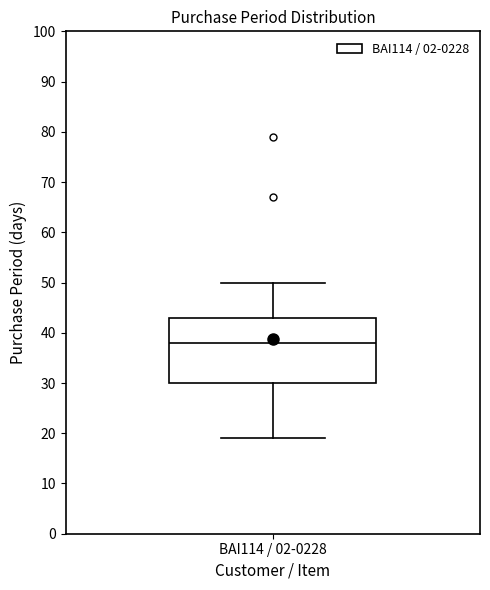

Where is the upper edge of the box for BAI114 / 02-0228 on the y-axis? The values are not printed on the chart, so give them approximately, as read against the axis.

43